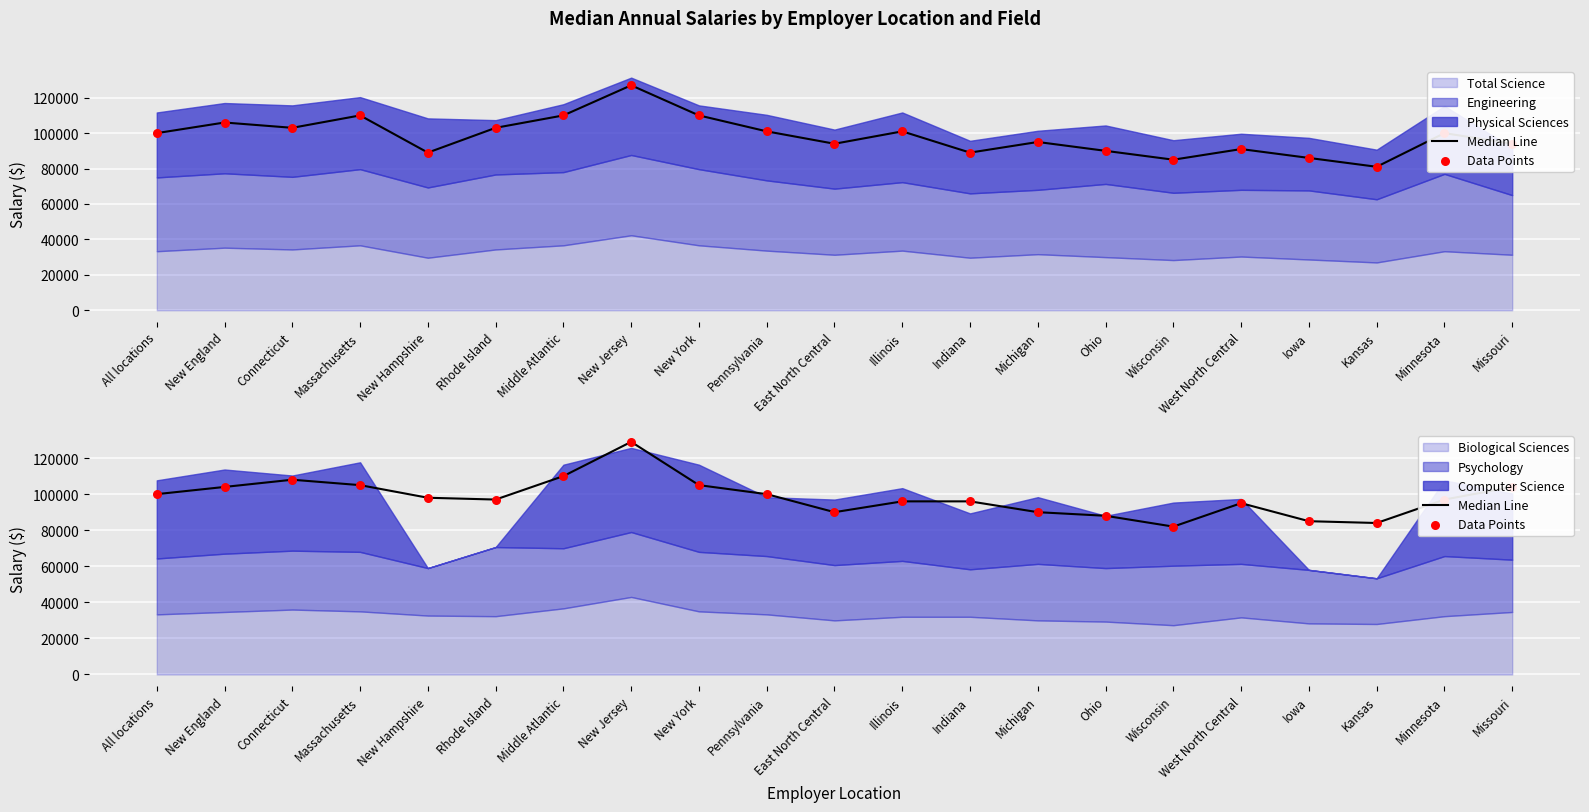

Which series contains the highest Y value?

Median Line